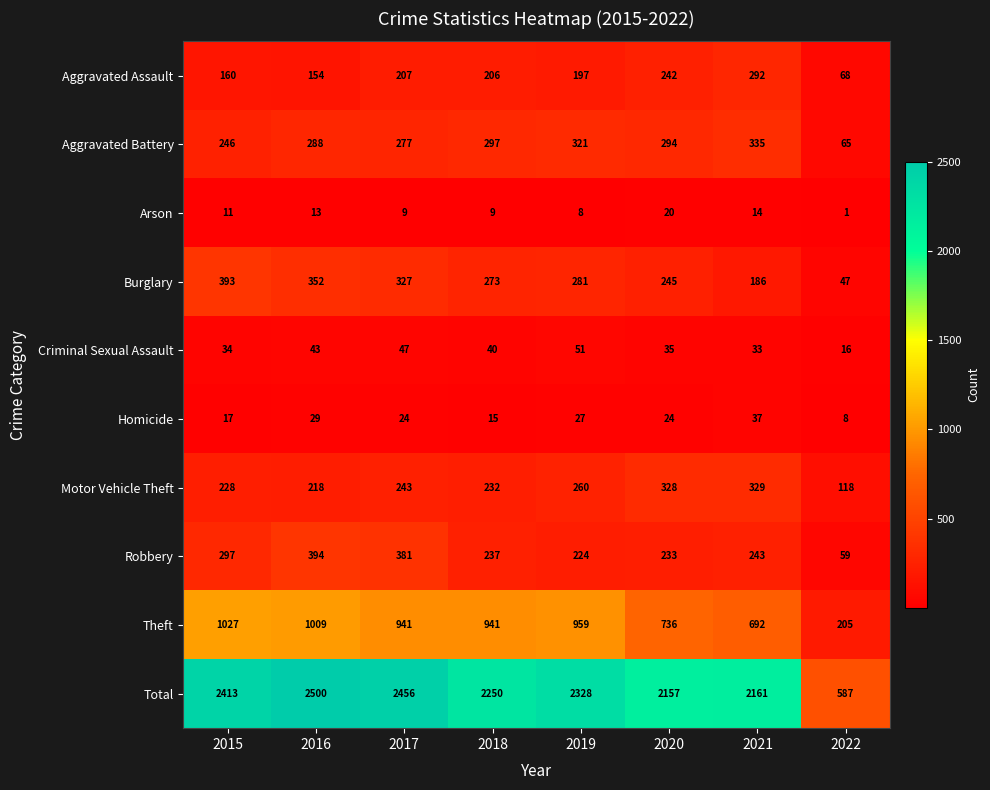

What is the difference between the second highest and second lowest values in the Criminal Sexual Assault series?

14